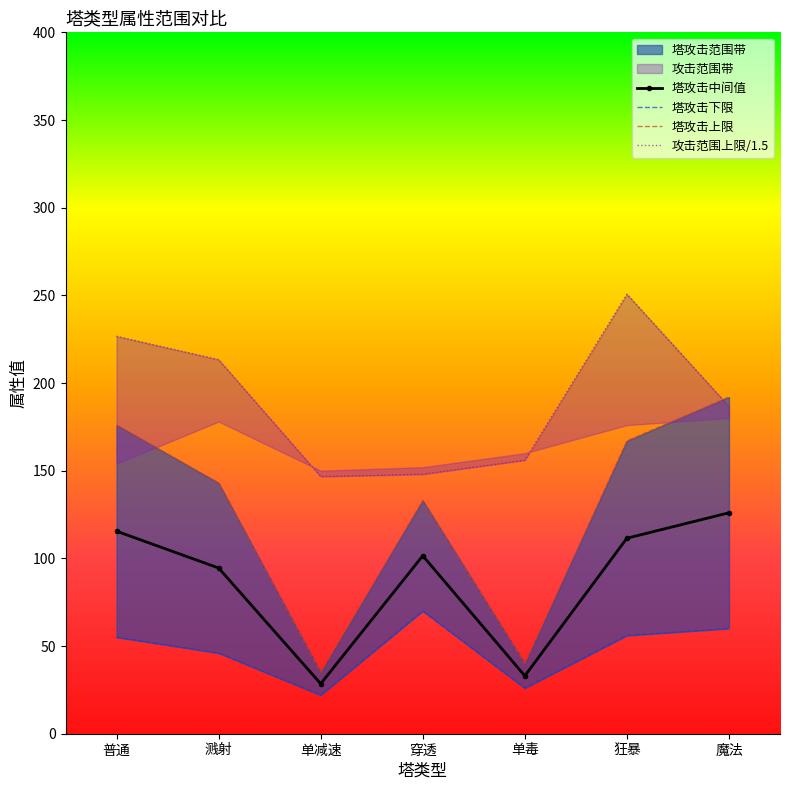

Reading right to left, transcribe all the data shown in this chart.

属性下限: 60.0	56.0	26.0	70.0	22.0	46.0	55.0
属性中间值: 126.0	111.5	33.0	101.5	28.5	94.5	115.5
属性上限: 192.0	167.0	40.0	133.0	35.0	143.0	176.0
攻击范围上限: 186.7	250.7	156.0	148.0	146.7	213.3	226.7